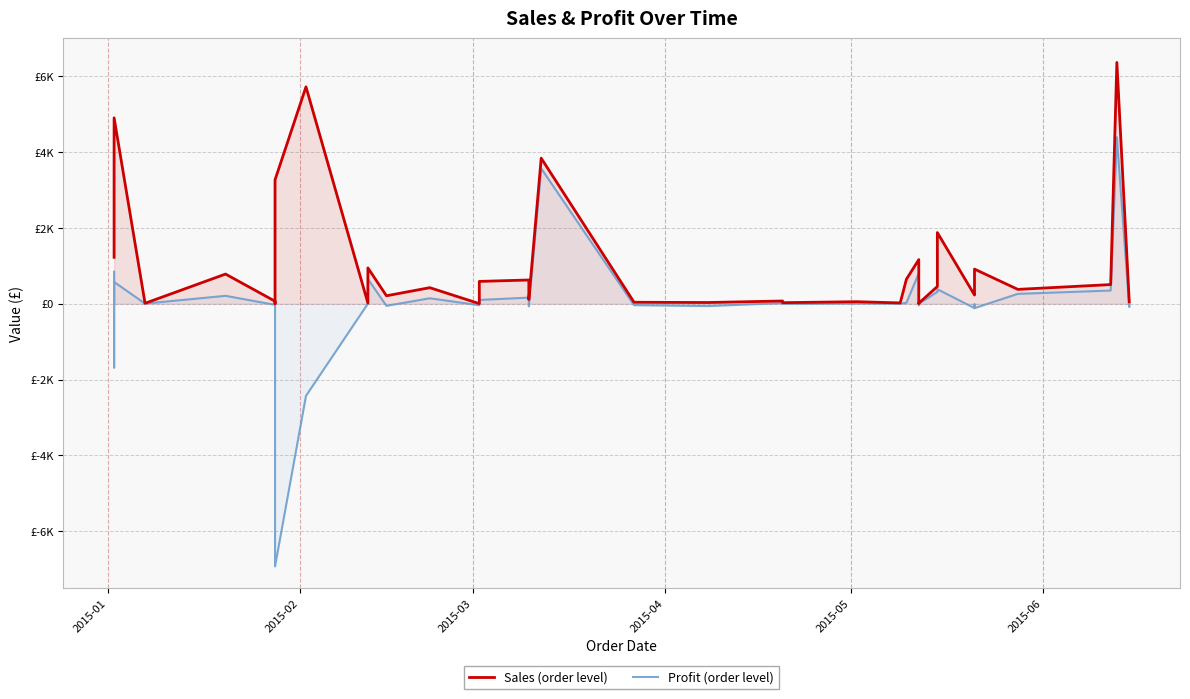

How many values in Profit (order level) are below zero?

19